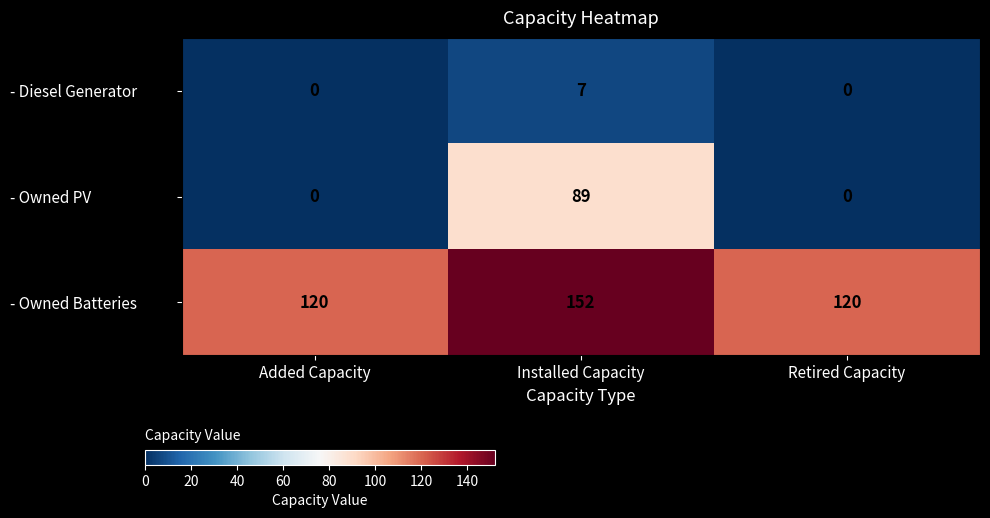

At how many categories does at least one series exceed 21?

3